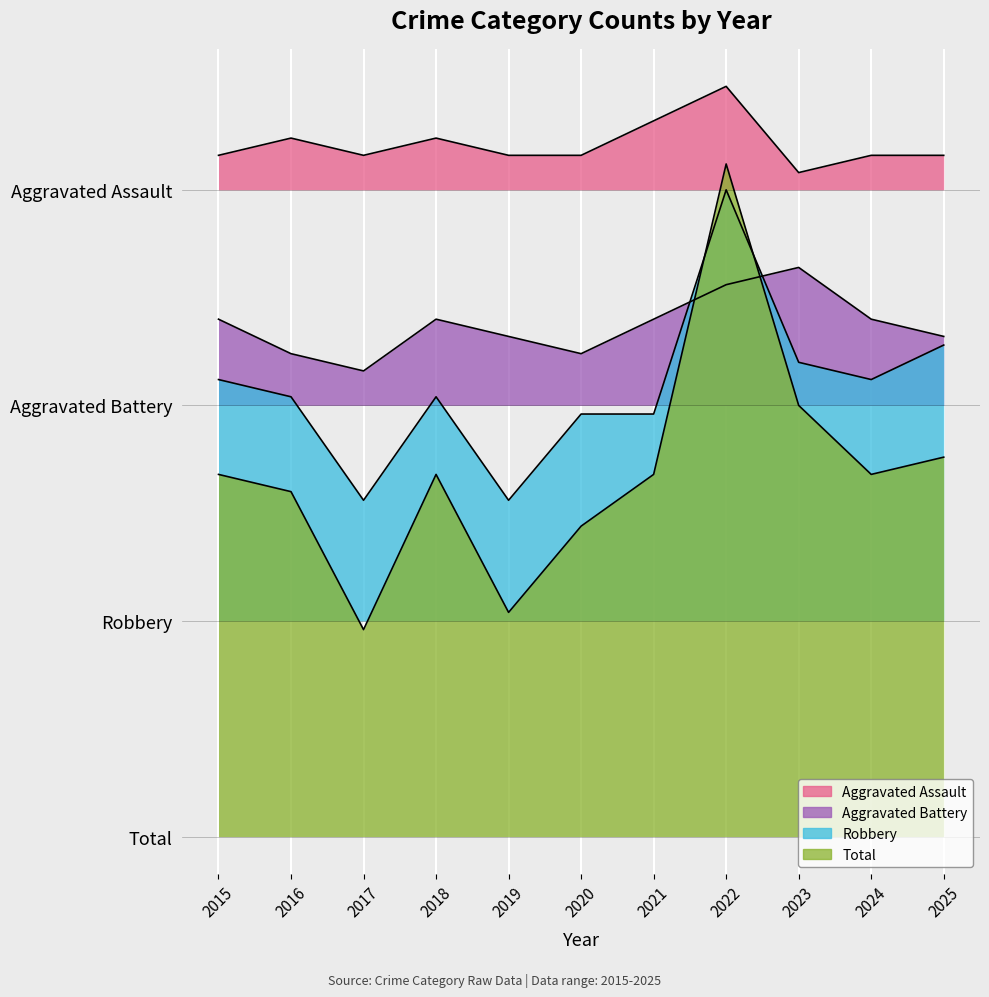

At which category does Total reach its first local peak?

2018